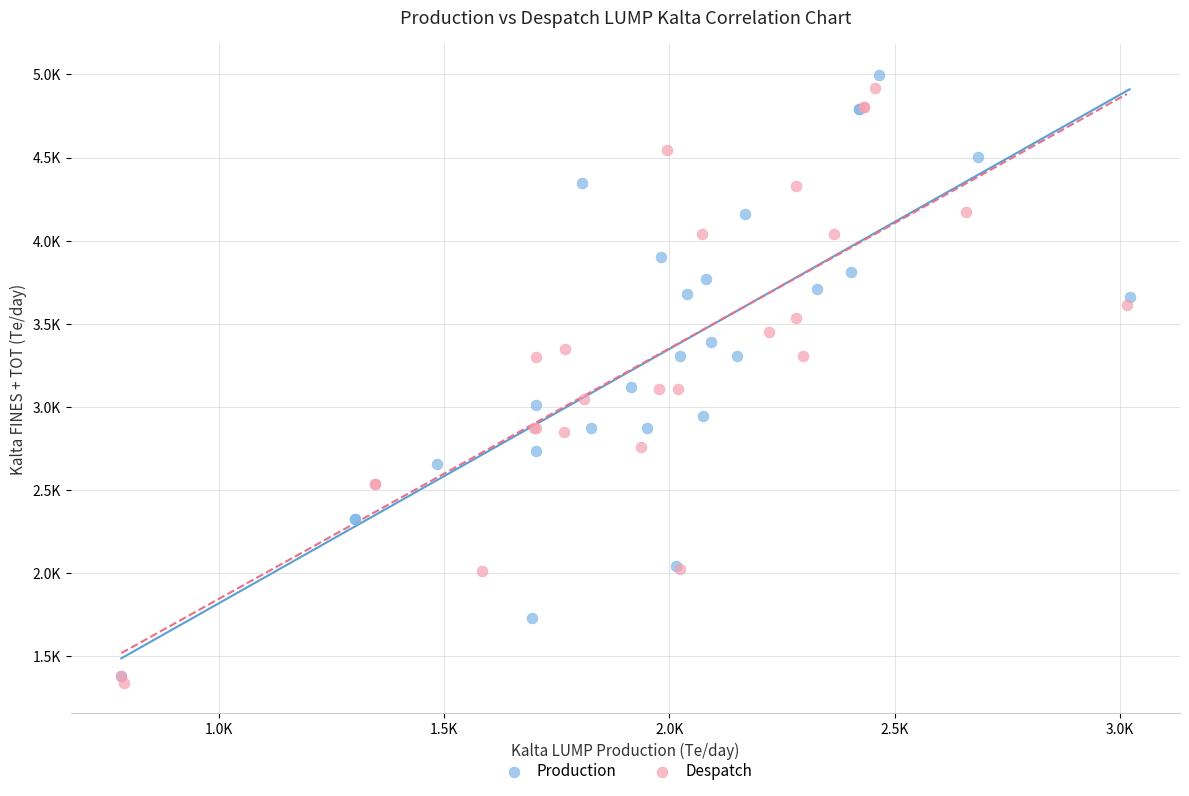

Which series contains the highest Y value?

Production